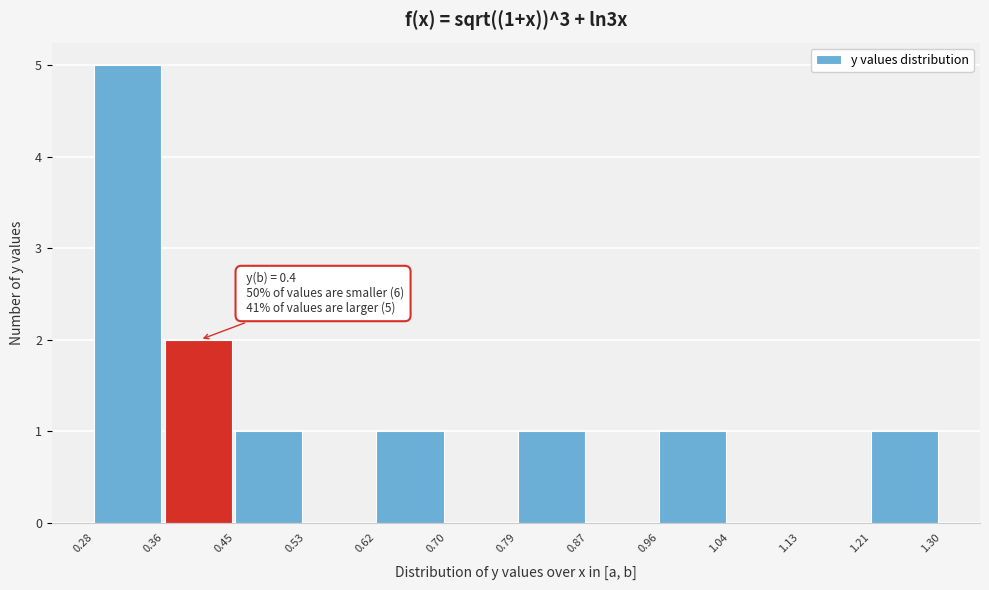

Over which range of the x-axis is the bar tallest?

0.28 to 0.36